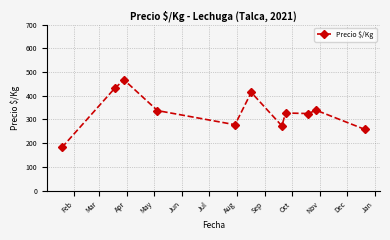

What is the maximum value shown in the chart?

466.7